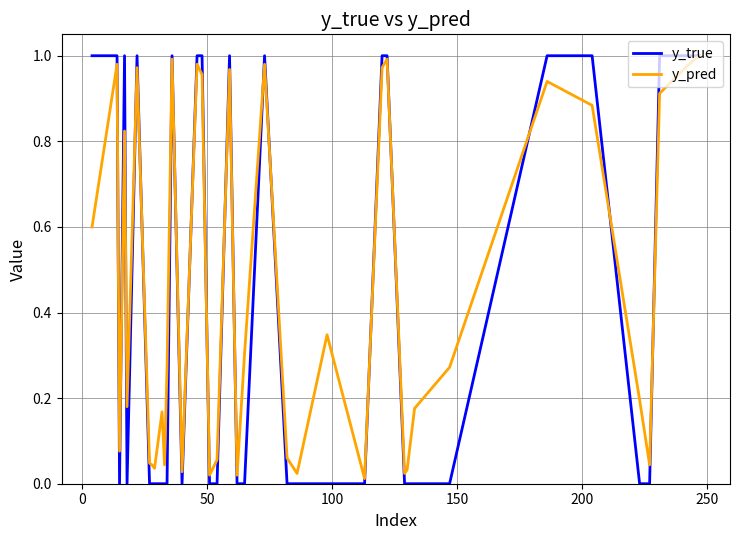

Which series has the largest range (max minus min)?

y_true